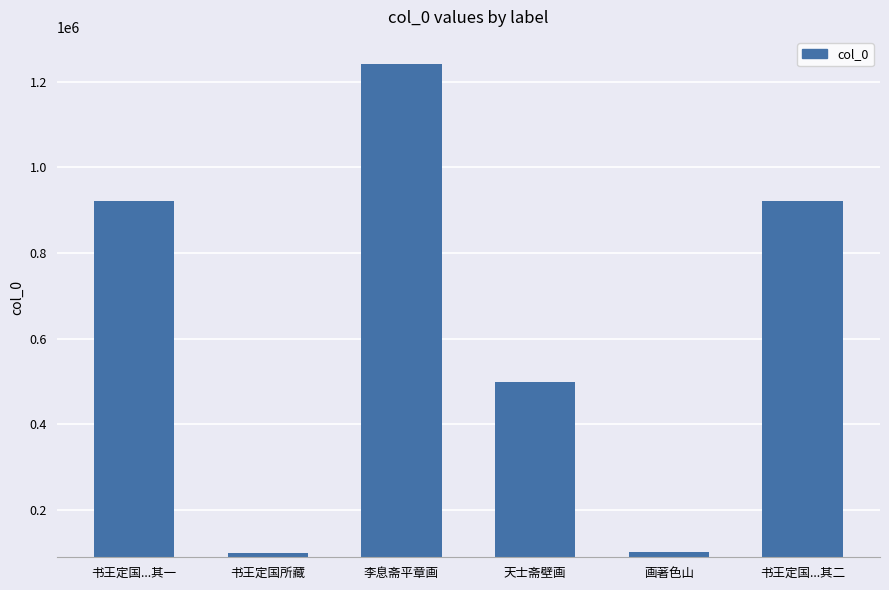

What is the sum of all values?

3787494